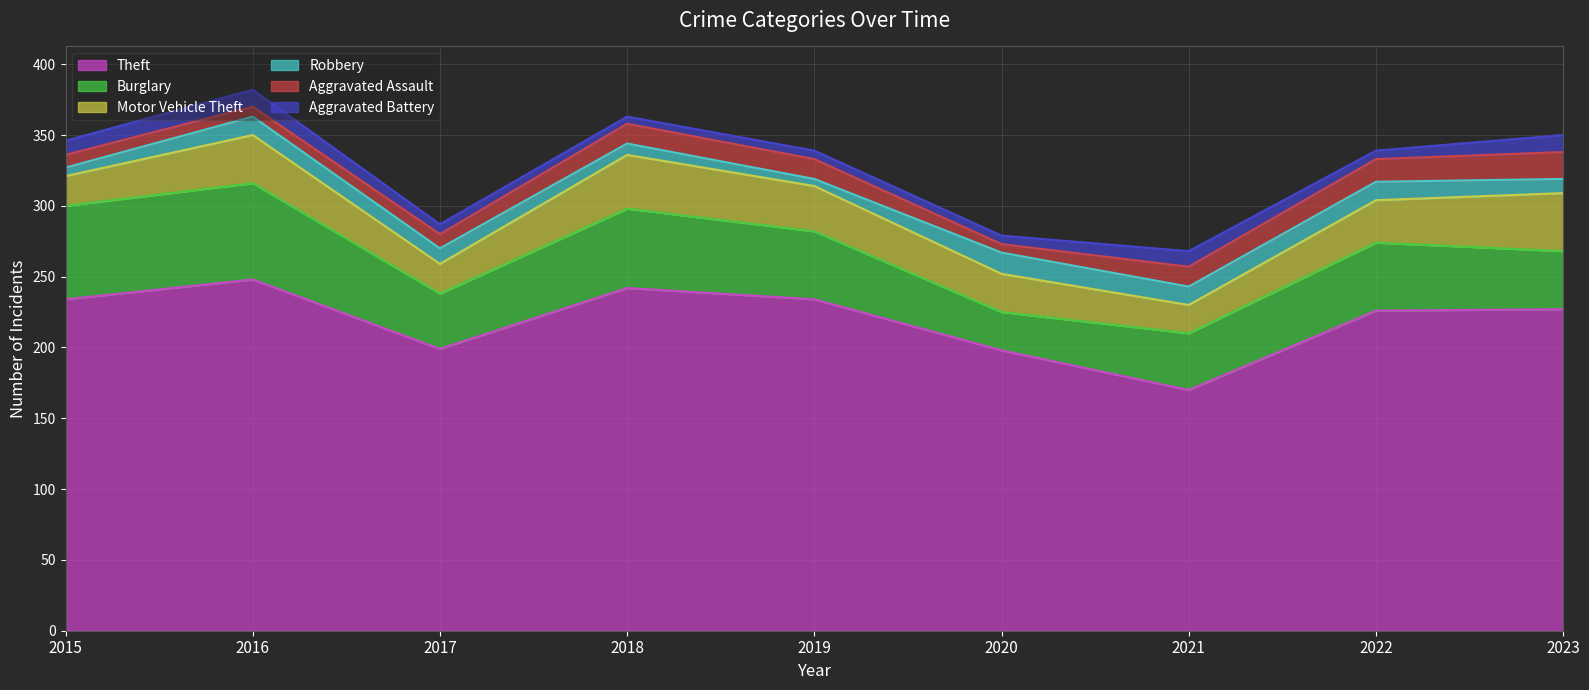

How many data points in Aggravated Battery are less than 7?

4